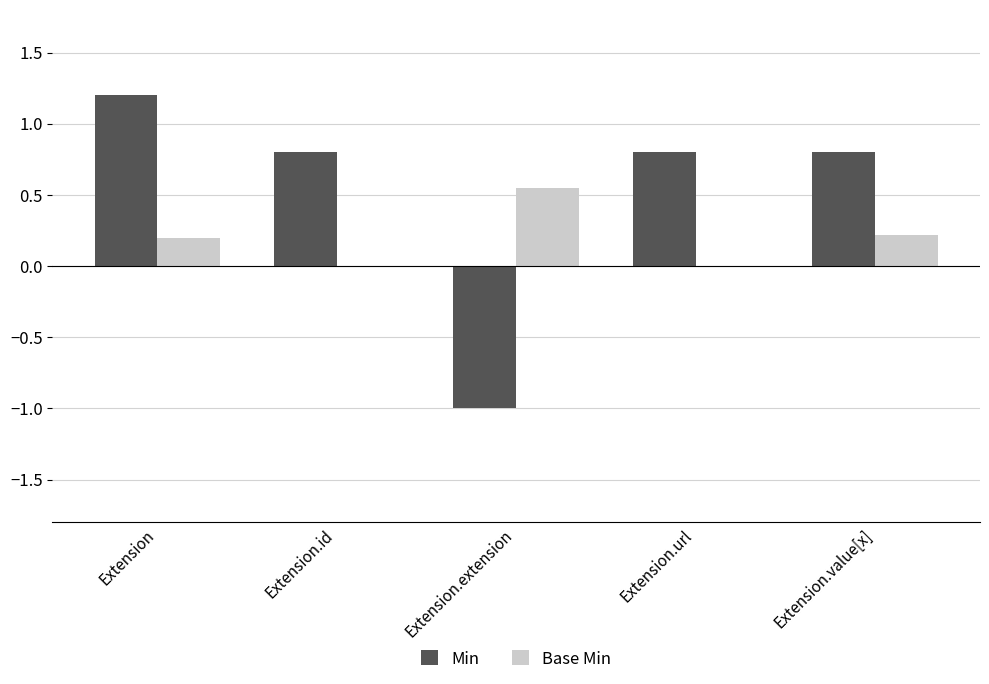

Is the value of Base Min at Extension.extension greater than the value of Min at Extension.value[x]?

No